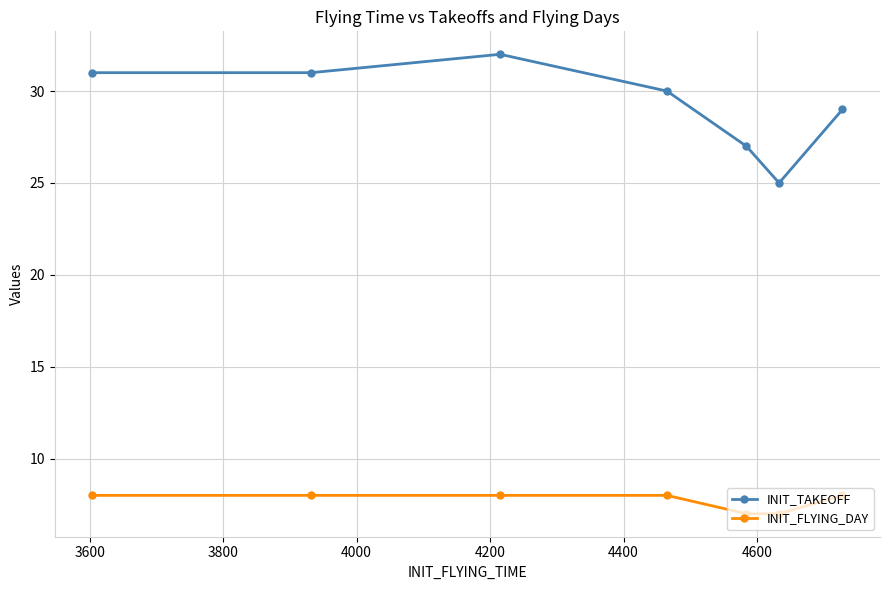

At how many categories does at least one series exceed 18?

7